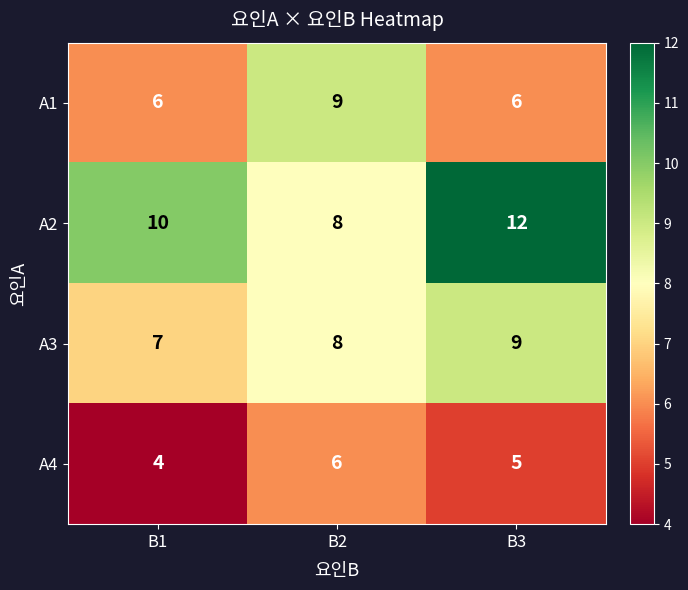

At which label is A4 closest to 5?

B3